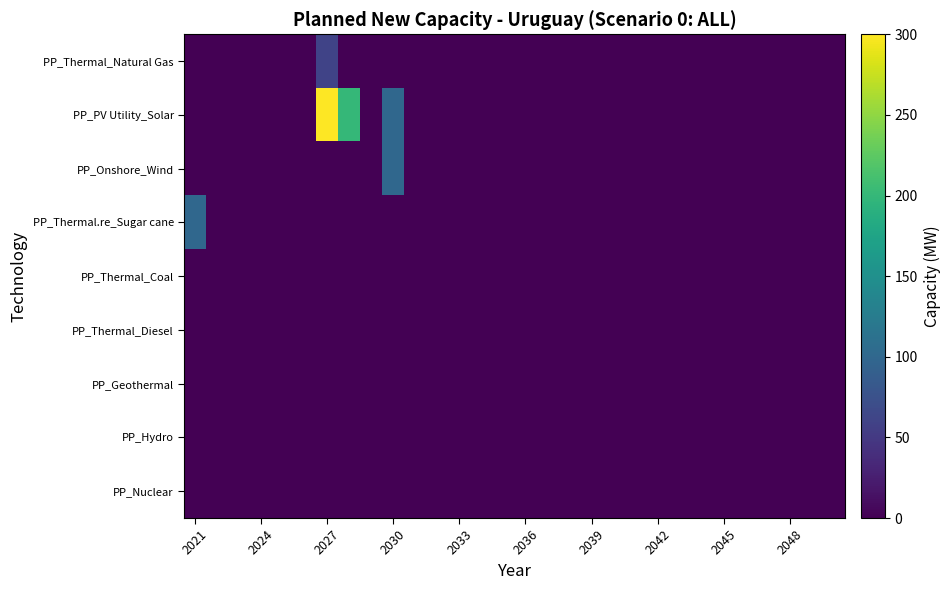

What is the greatest value displayed?

300